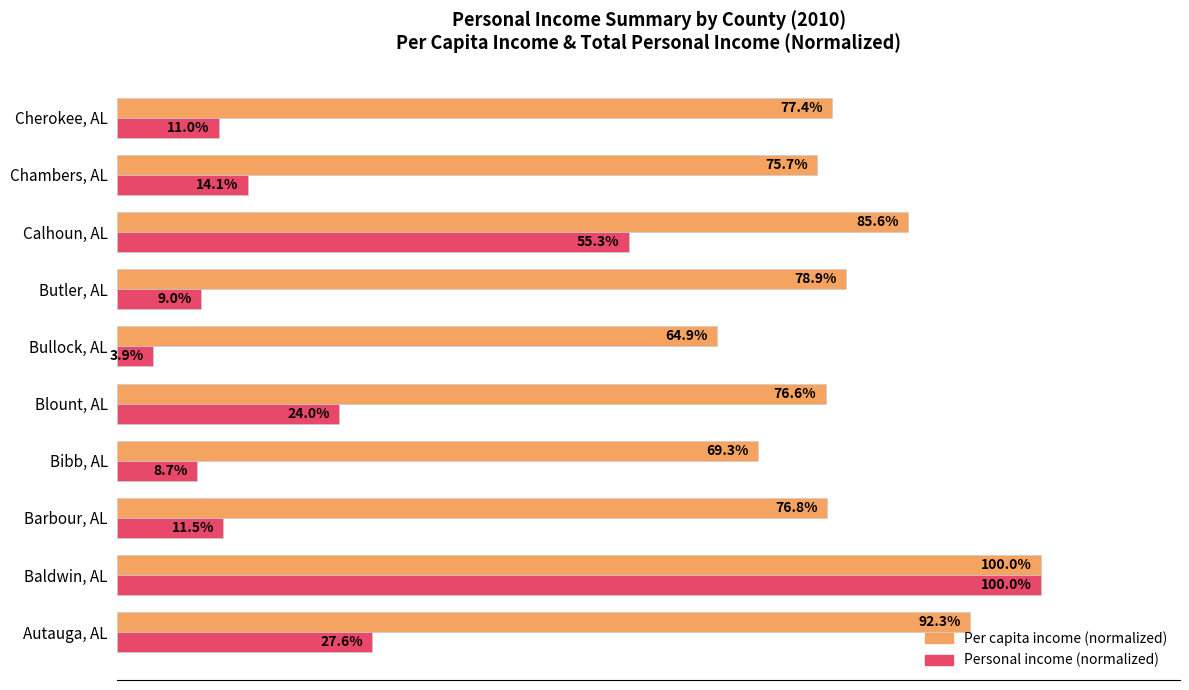

At Barbour, AL, list the series in order from smallest to largest.

Personal income (normalized), Per capita income (normalized)